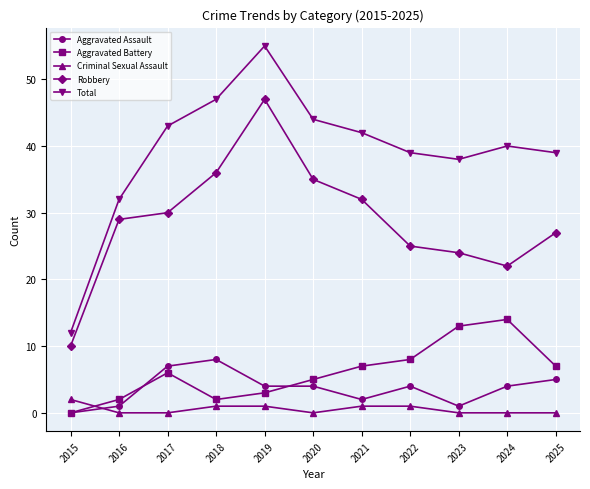

Reading left to right, extract all data points from this chart.

Aggravated Assault: 2015=0	2016=1	2017=7	2018=8	2019=4	2020=4	2021=2	2022=4	2023=1	2024=4	2025=5
Aggravated Battery: 2015=0	2016=2	2017=6	2018=2	2019=3	2020=5	2021=7	2022=8	2023=13	2024=14	2025=7
Criminal Sexual Assault: 2015=2	2016=0	2017=0	2018=1	2019=1	2020=0	2021=1	2022=1	2023=0	2024=0	2025=0
Robbery: 2015=10	2016=29	2017=30	2018=36	2019=47	2020=35	2021=32	2022=25	2023=24	2024=22	2025=27
Total: 2015=12	2016=32	2017=43	2018=47	2019=55	2020=44	2021=42	2022=39	2023=38	2024=40	2025=39